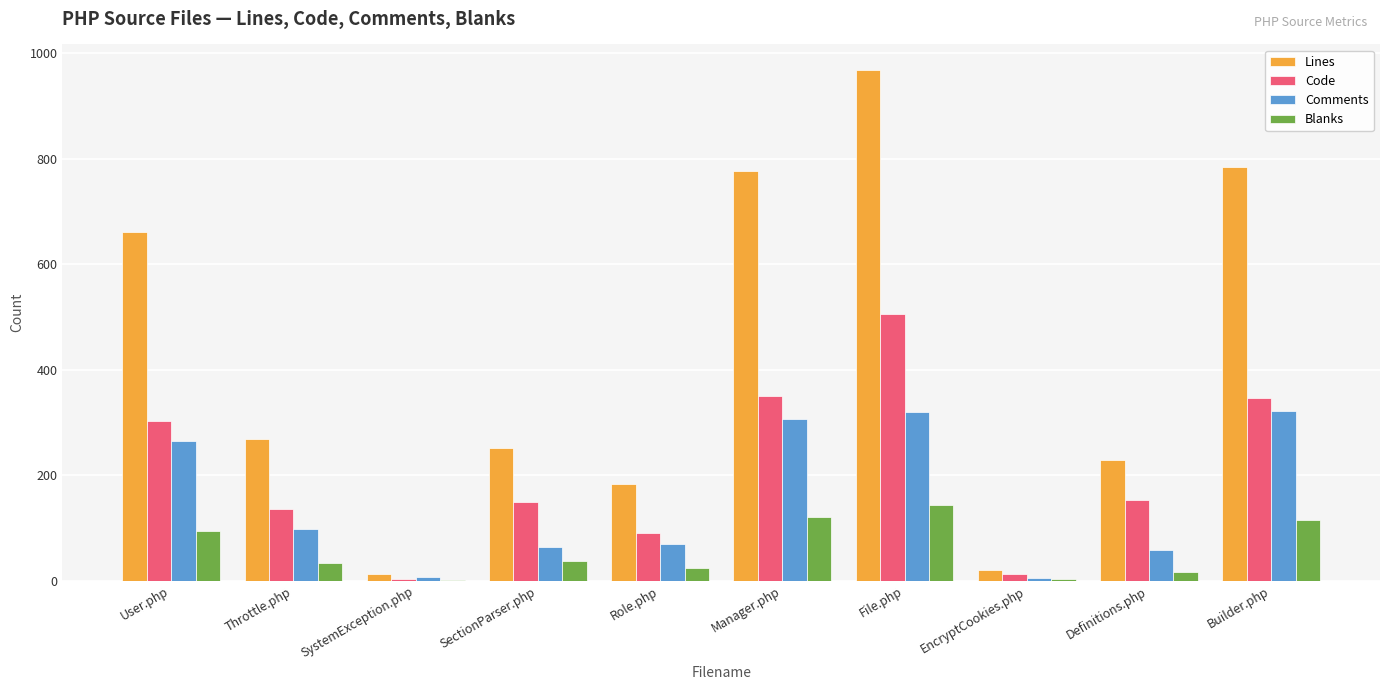

Which series changed the most between EncryptCookies.php and Definitions.php?

Lines